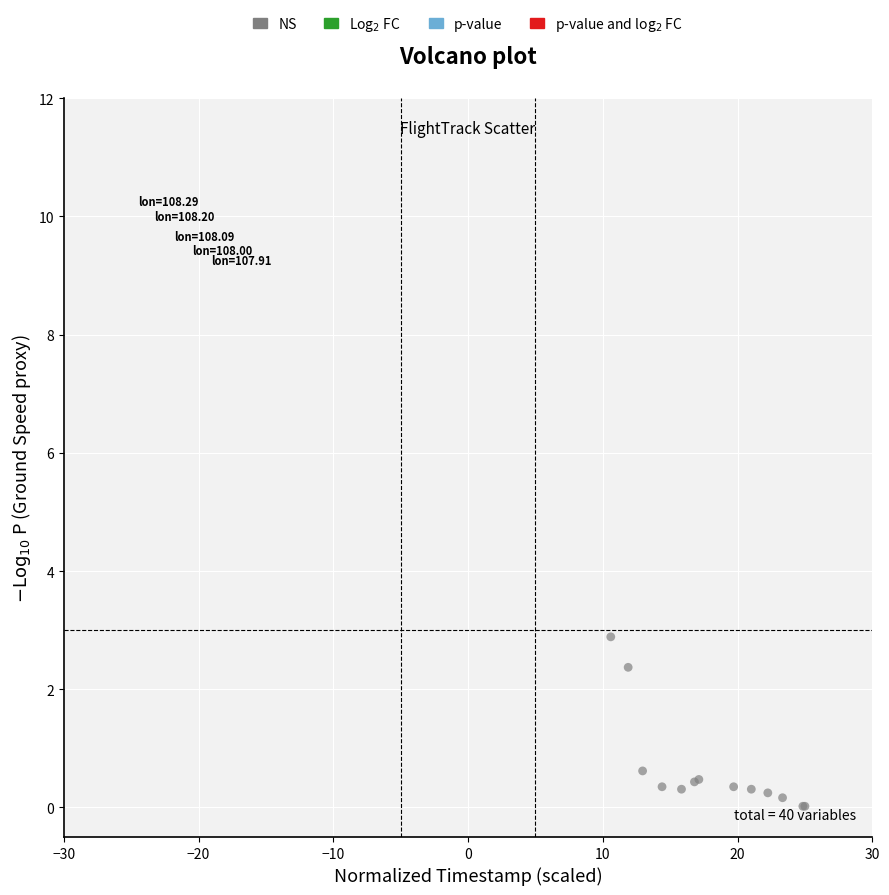

What Y value in the scatter plot is closest to 1?

0.6